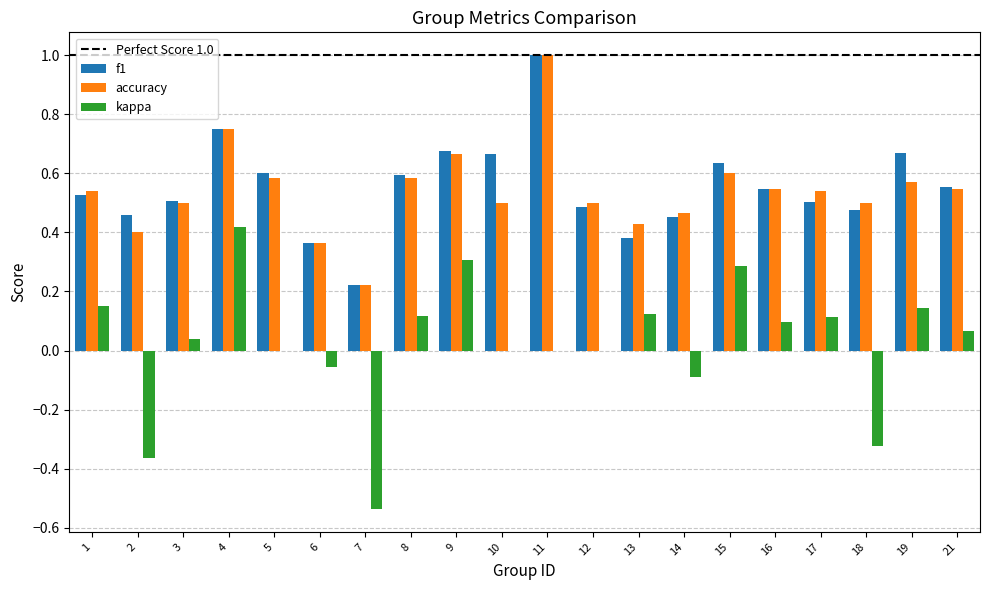

Count the number of data series in this chart.

3